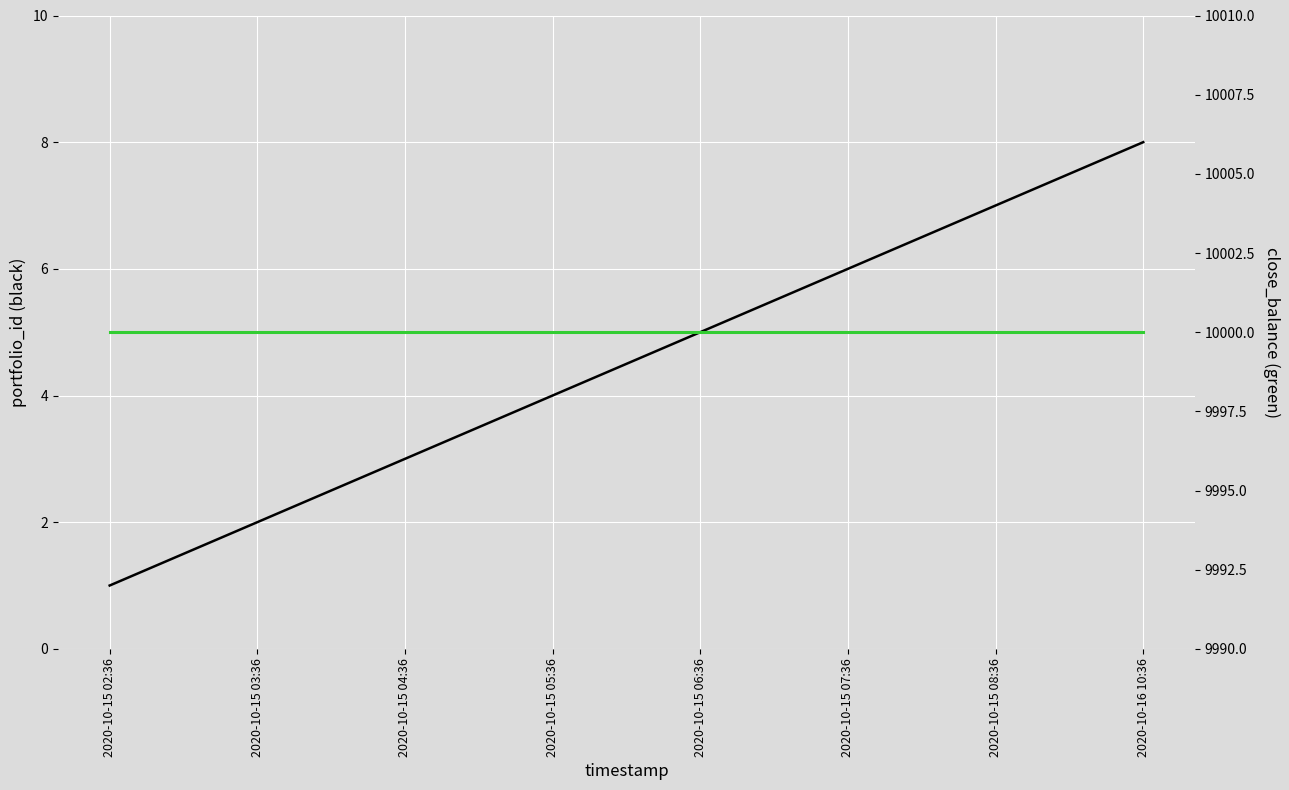

How many lines are shown in the chart?

2